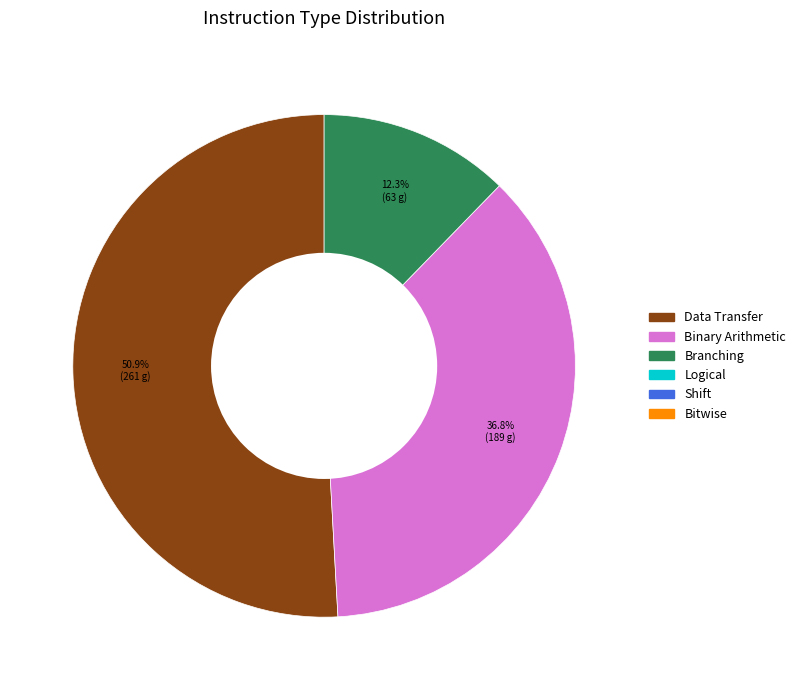

Is there a majority slice in this chart?

Yes